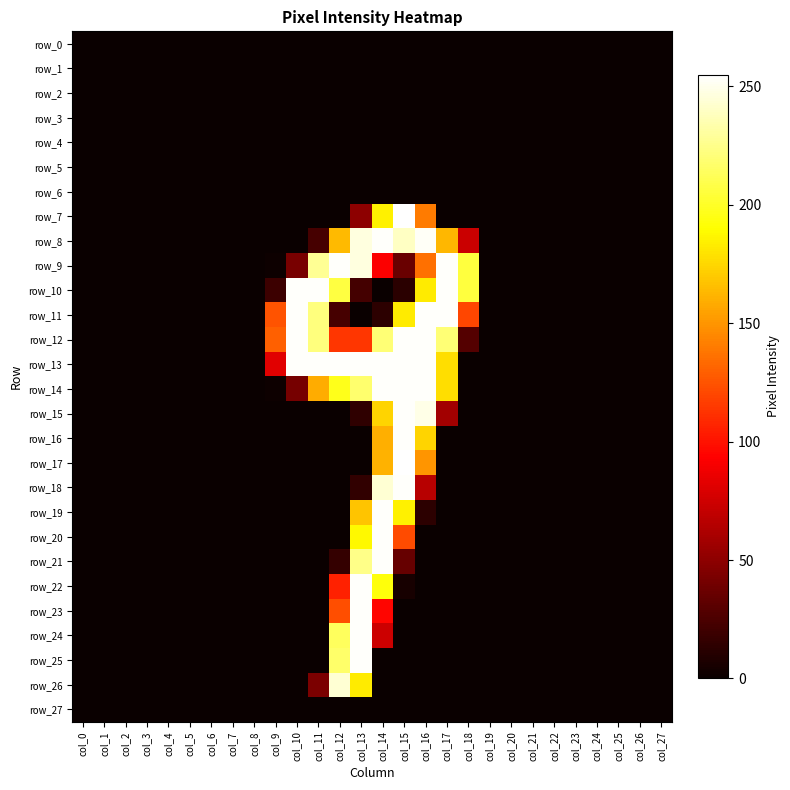

How many categories are shown in the chart?

28